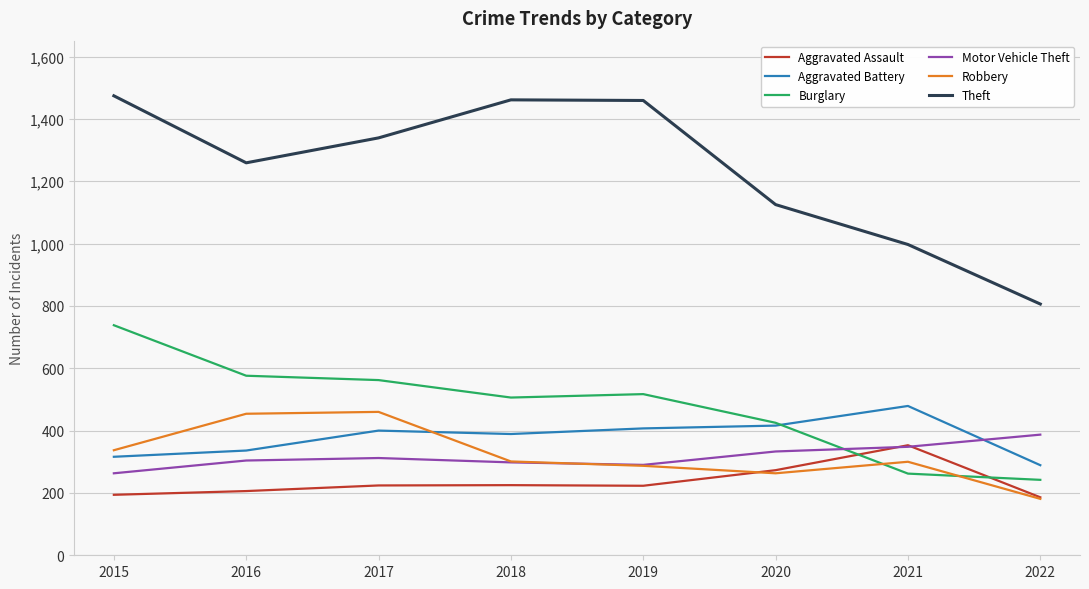

What value does the Aggravated Battery series have at 2019, to the nearest 50?

400